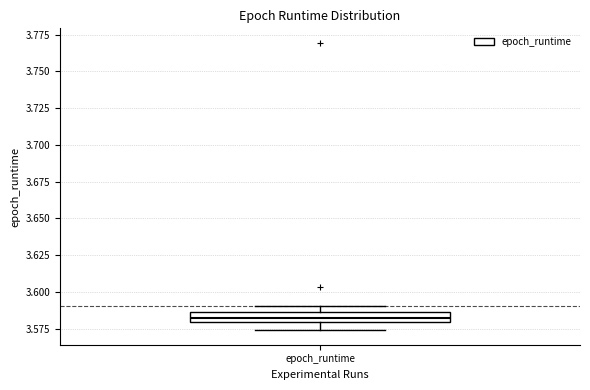

Where is the upper edge of the box for epoch_runtime on the y-axis? The values are not printed on the chart, so give them approximately, as read against the axis.

3.585